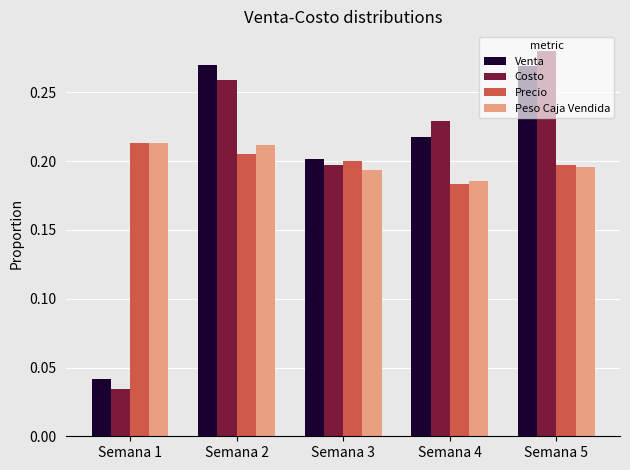

Rank the categories by Costo value from lowest to highest.

Semana 1, Semana 3, Semana 4, Semana 2, Semana 5